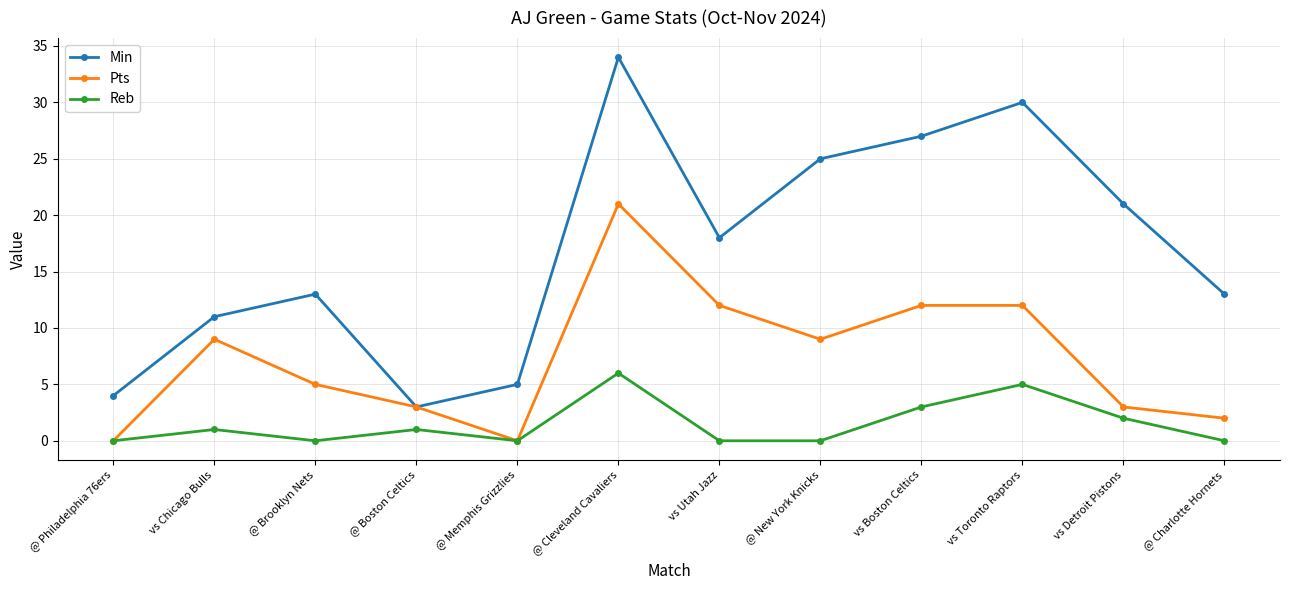

At @ Cleveland Cavaliers, list the series in order from largest to smallest.

Min, Pts, Reb